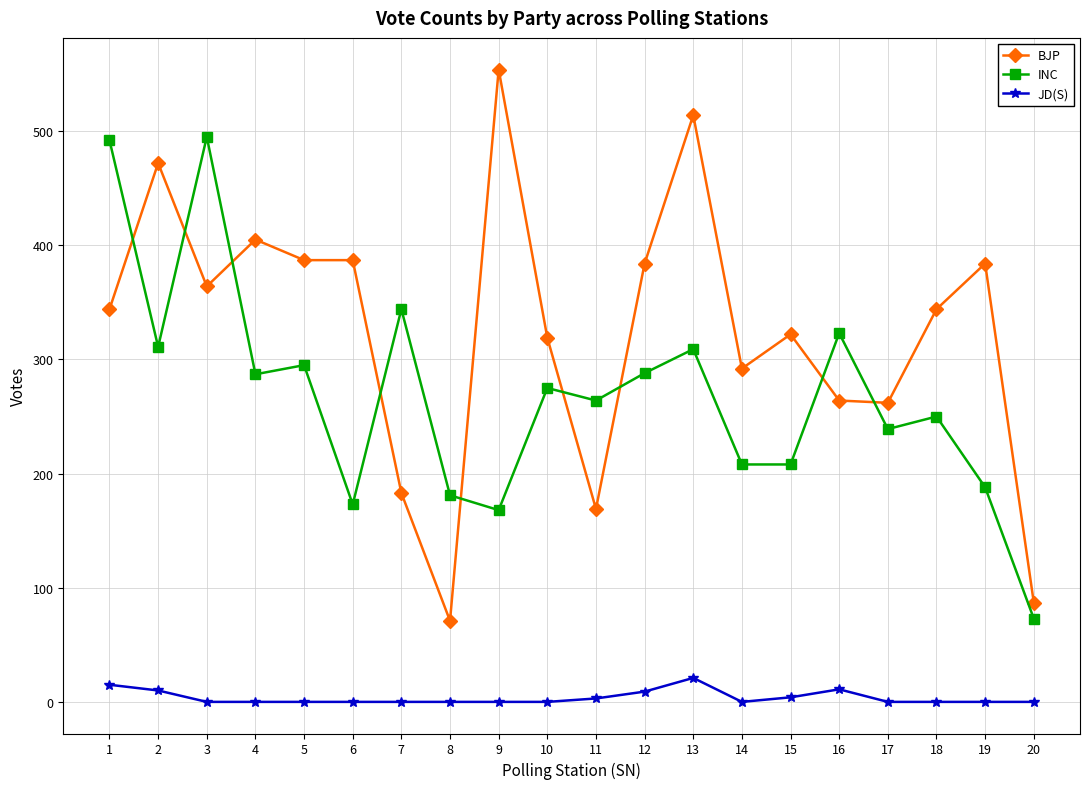

Does the chart have visible grid lines?

Yes